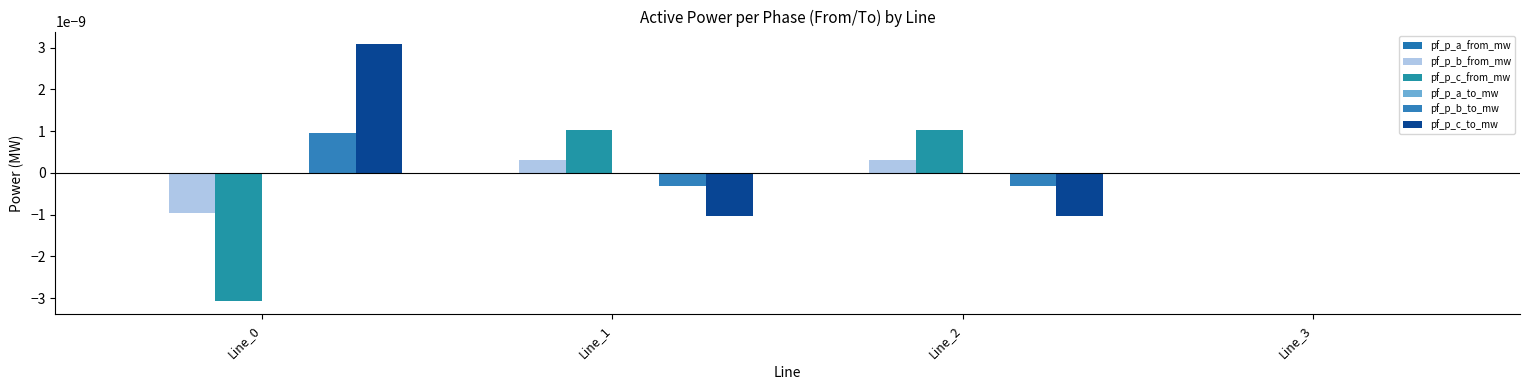

How many series are shown in this chart?

6